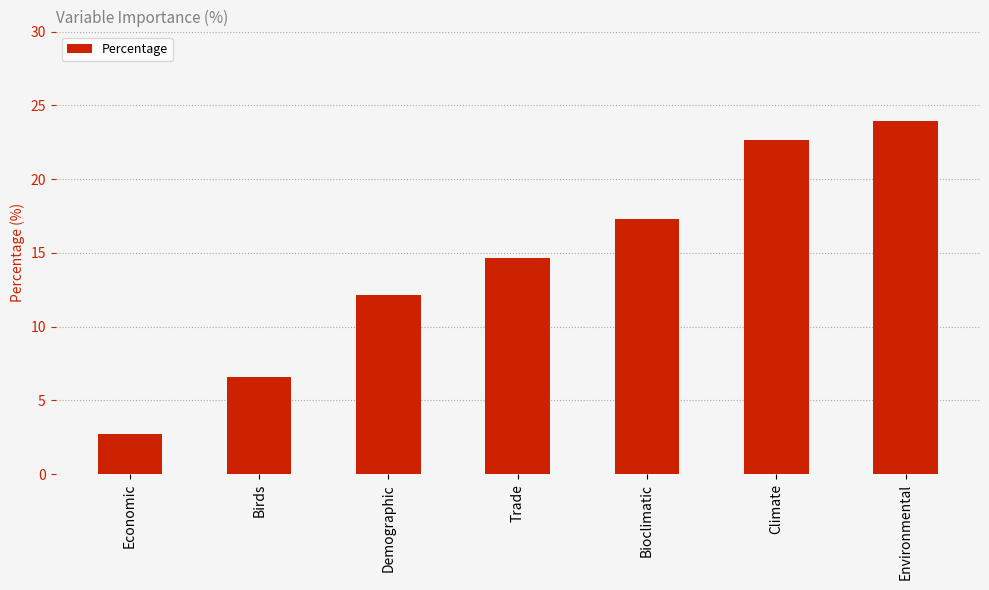

Rank the categories by value from highest to lowest.

Environmental, Climate, Bioclimatic, Trade, Demographic, Birds, Economic